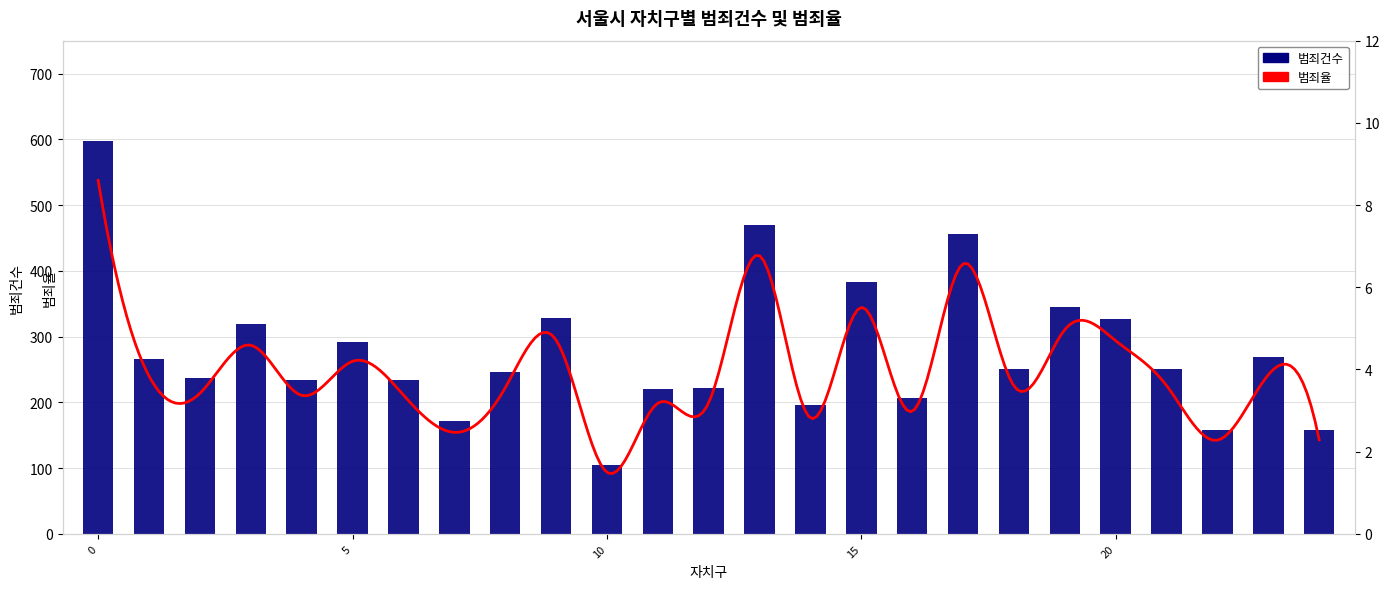

True or false: the data shows 394.9 at 양천구.

False